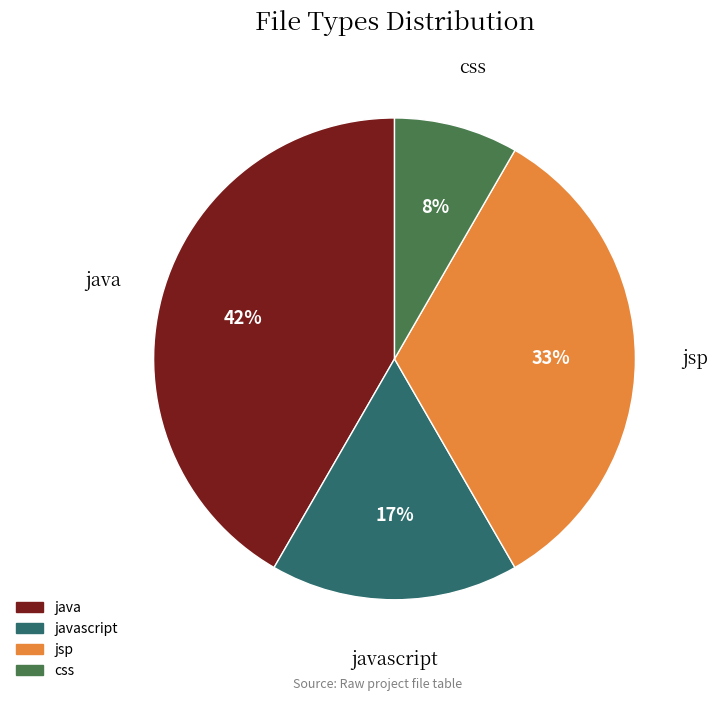

To the nearest percent, what is the average slice percentage?

25%